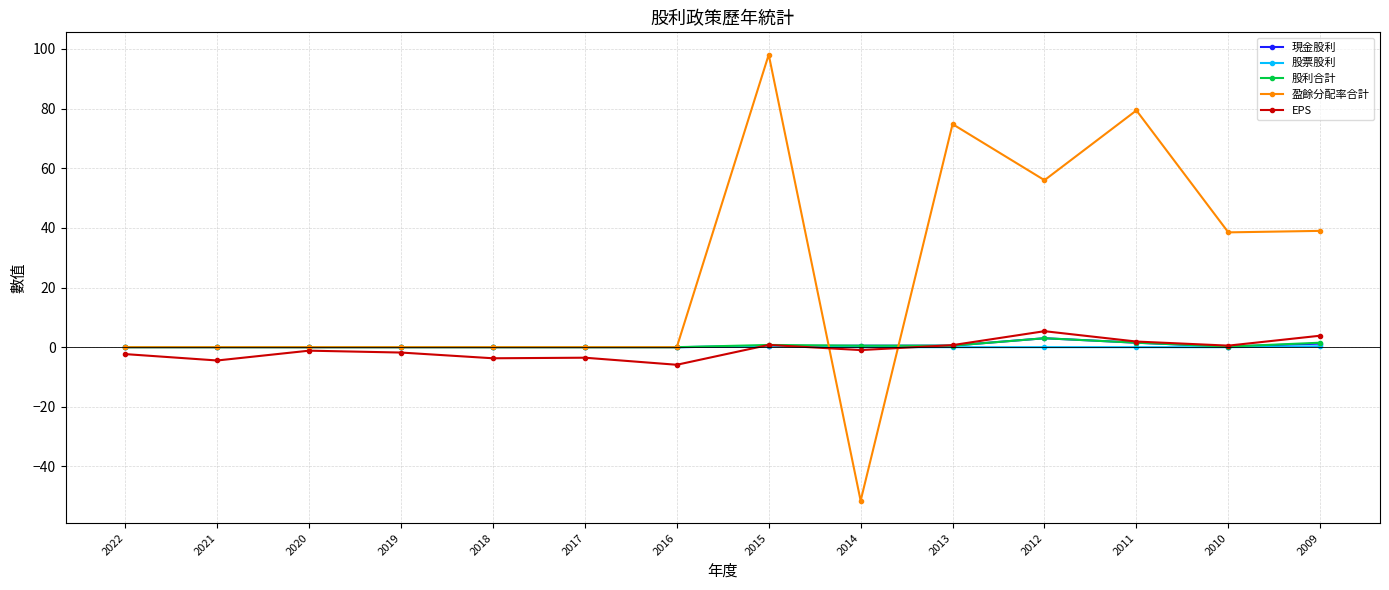

True or false: 盈餘分配率合計 has a value of 0.0 at 2020.

True